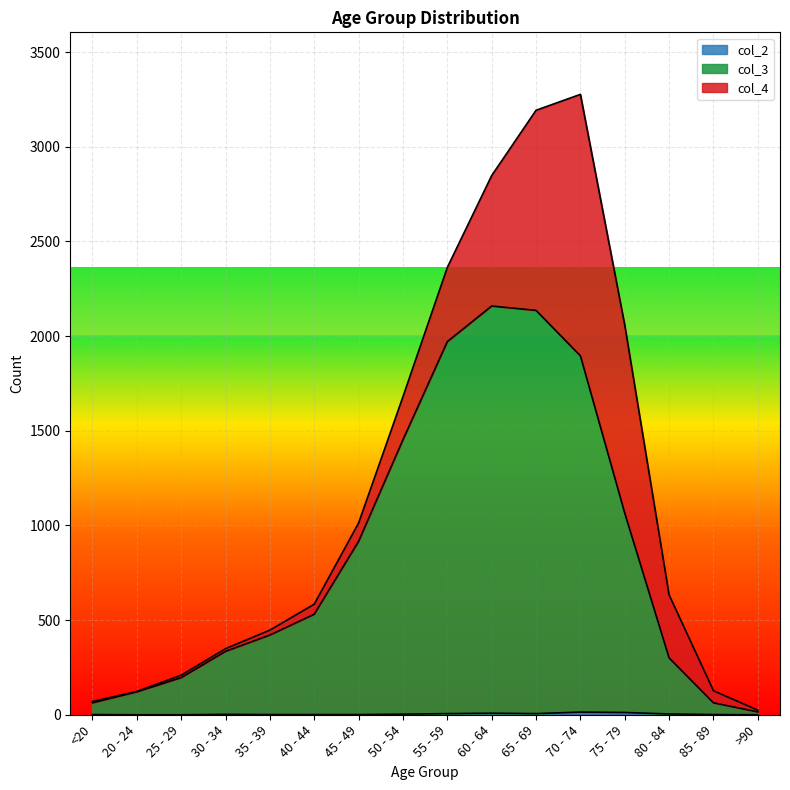

Read the col_2 value at <20.

1